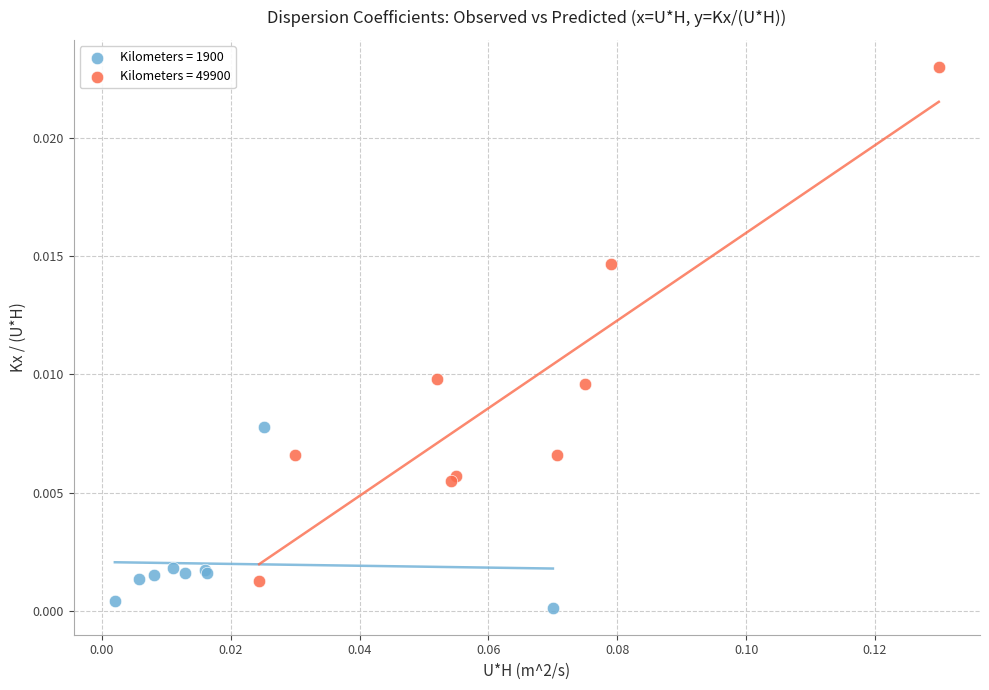

Which series has the widest spread of Y values?

Kilometers = 49900